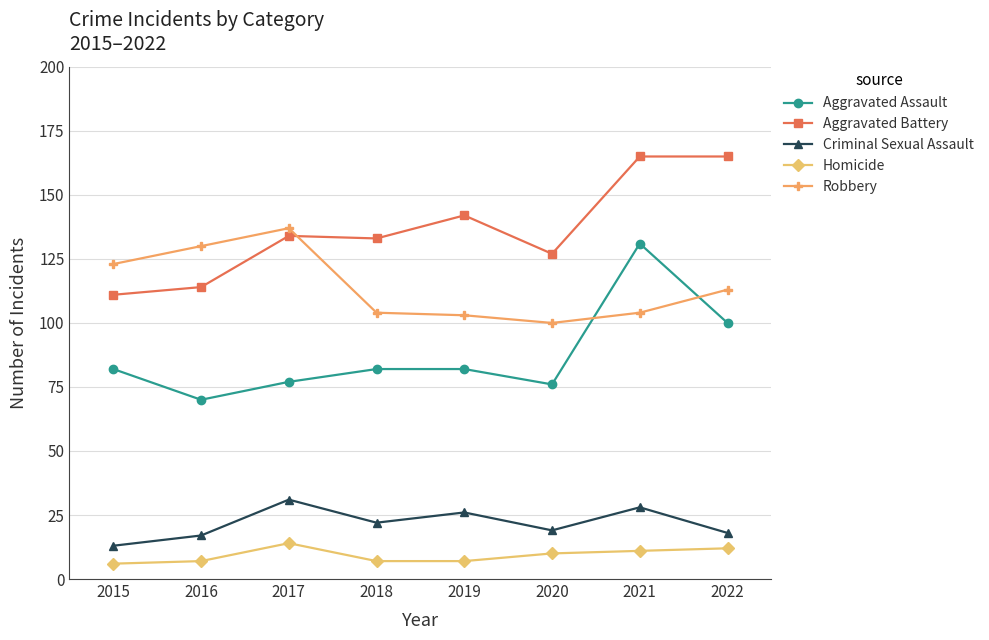

Rank the series by their maximum value, from highest to lowest.

Aggravated Battery, Robbery, Aggravated Assault, Criminal Sexual Assault, Homicide